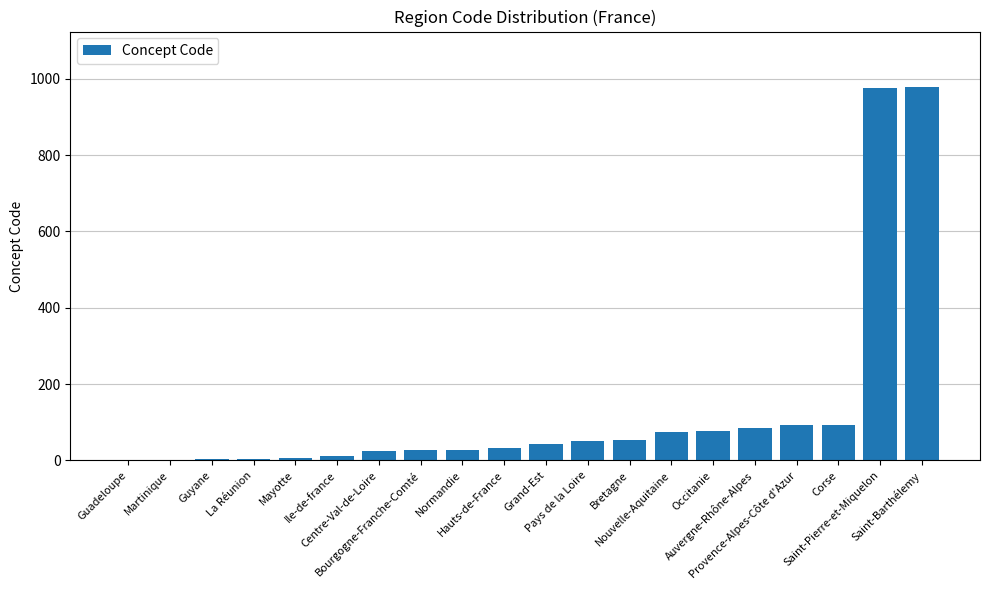

What is the sum of all values?

2661